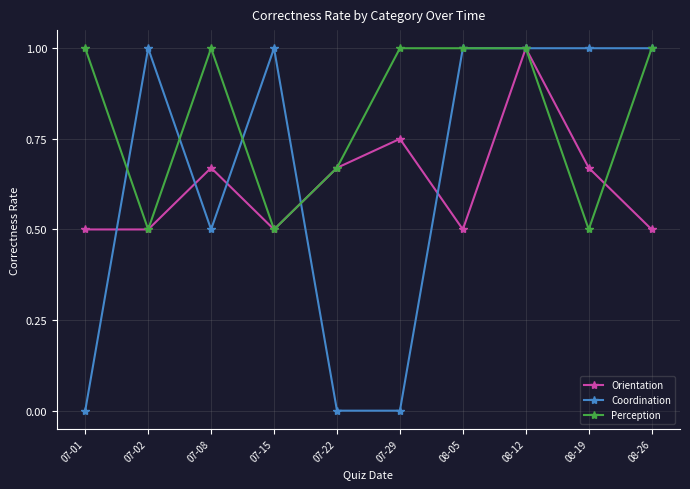

Does the chart display data point markers on the line(s)?

Yes